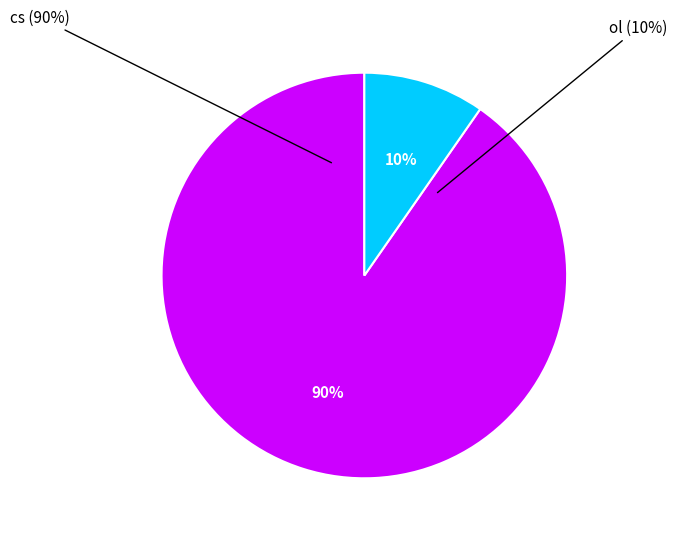

What is the smallest slice in the pie chart?

ol